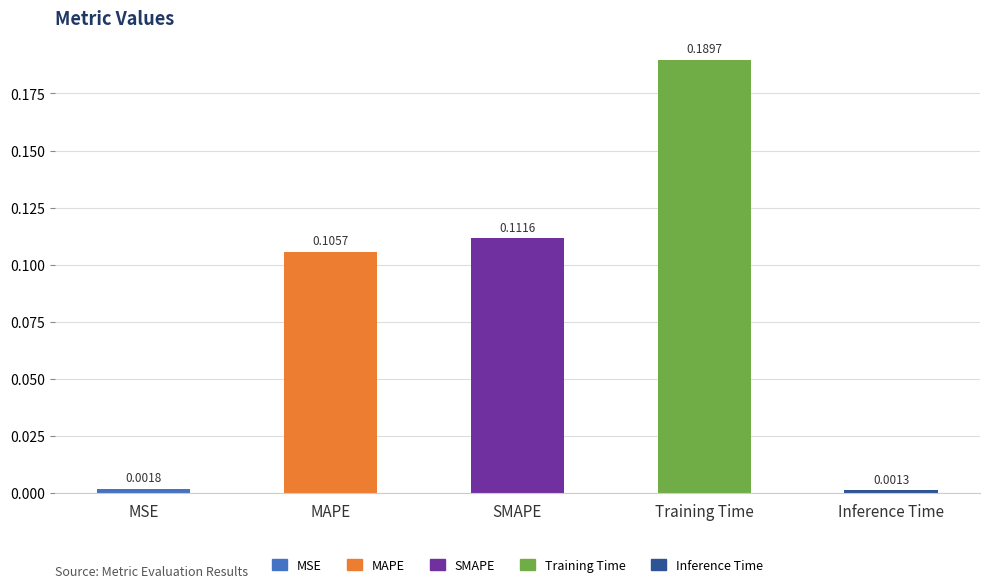

Are the bars horizontal?

No